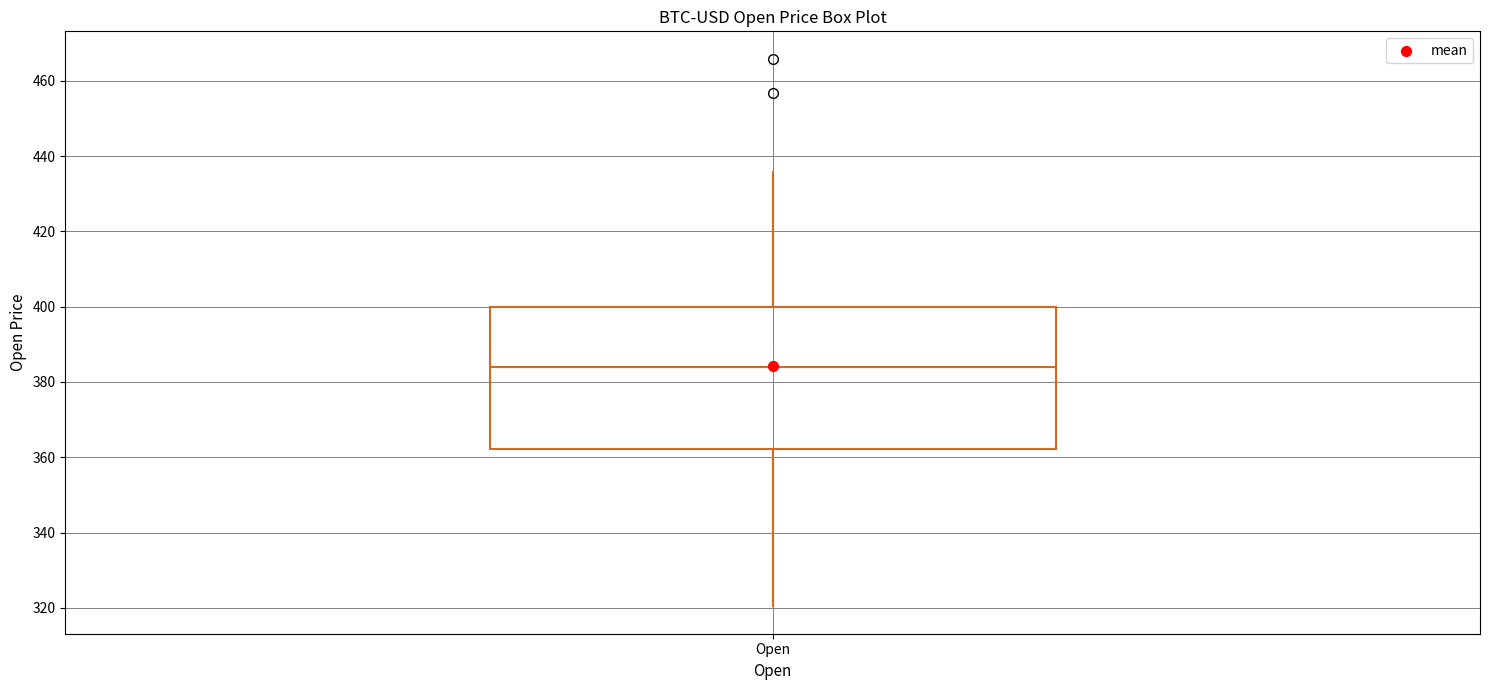

Transcribe this box plot: give where the median line is, the range the box spans, and where the two whiskers end, as read against the y-axis. The values are not printed on the chart, so give them approximately, as read against the axis.

median 384, box 362 to 400, whiskers 320 to 436